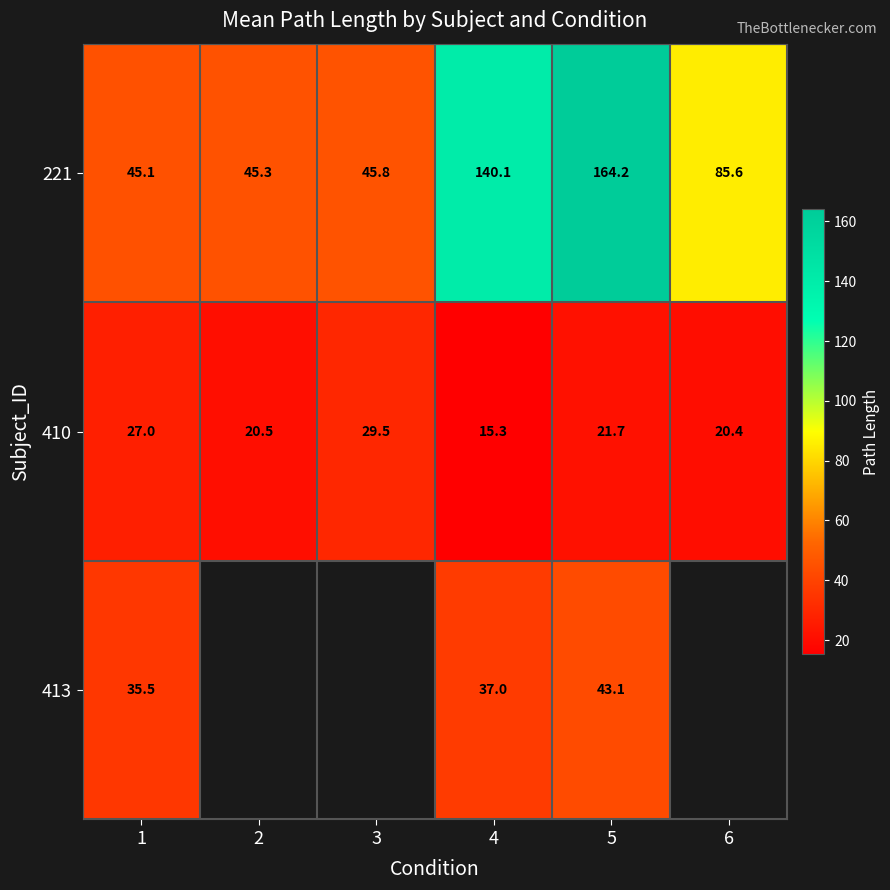

How many data points in 410 are less than 21?

3